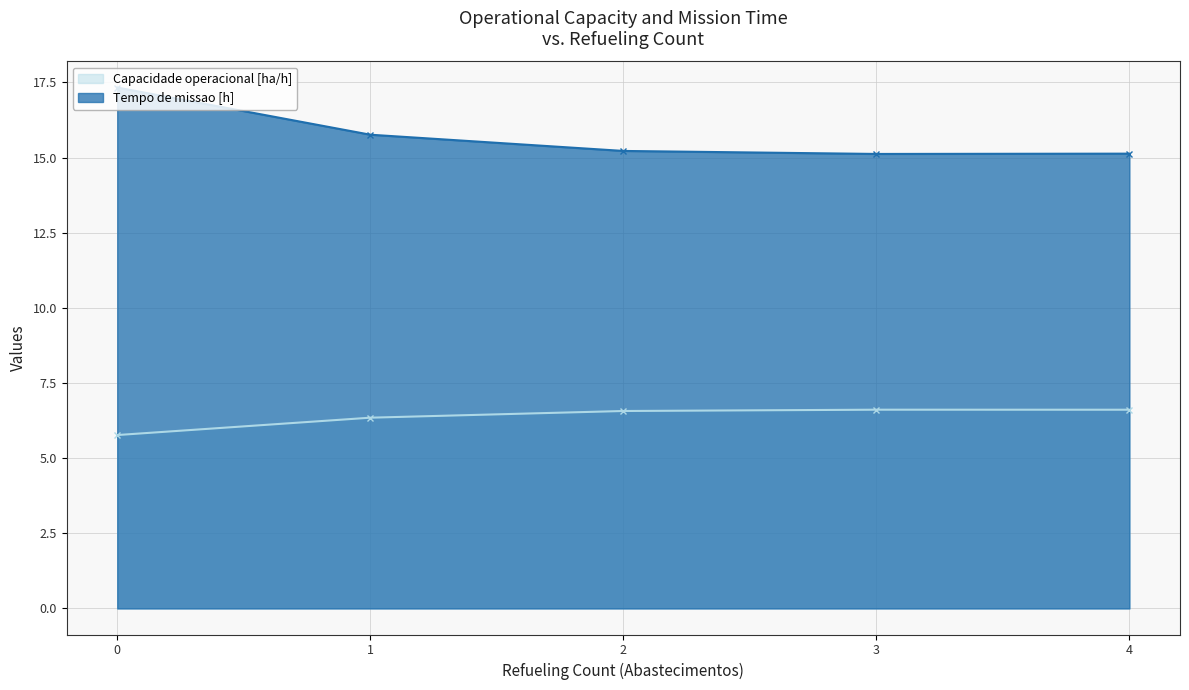

Rank the categories by Tempo de missao [h] value from lowest to highest.

3, 4, 2, 1, 0